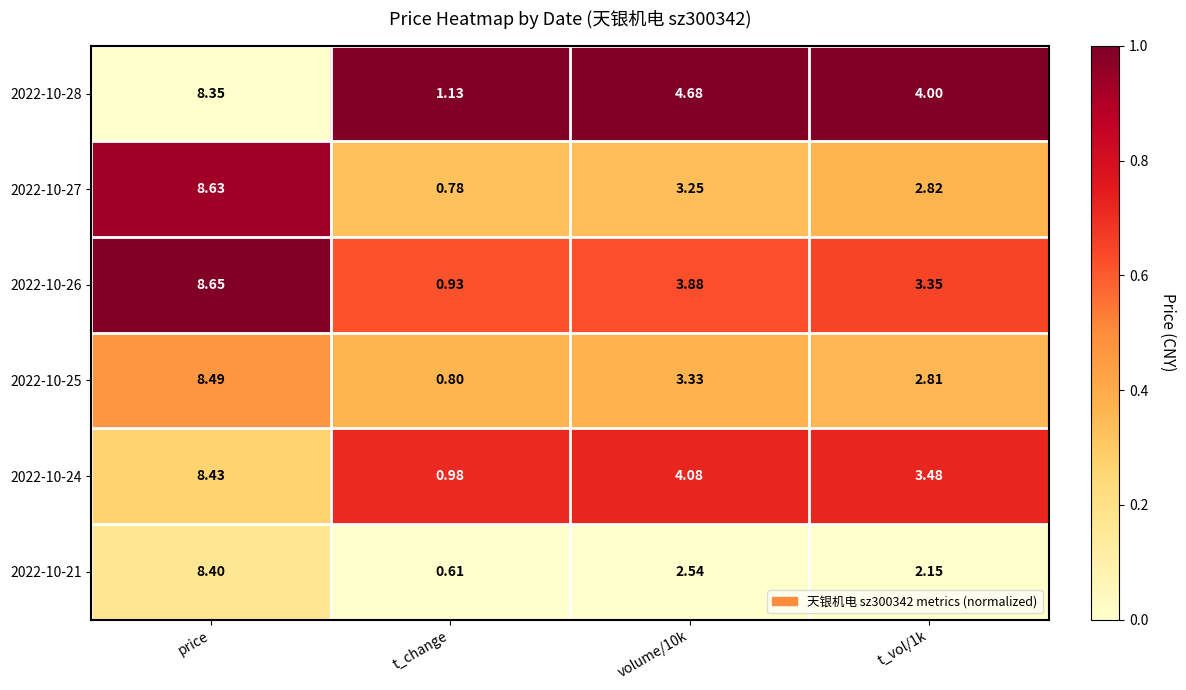

Which label corresponds to the smallest value in the chart?

t_change